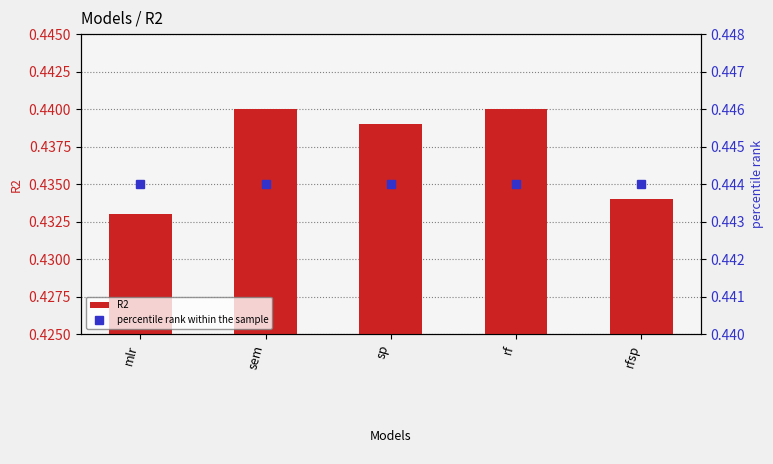

The value of percentile rank within the sample at rfsp is 0.4. True or false?

True